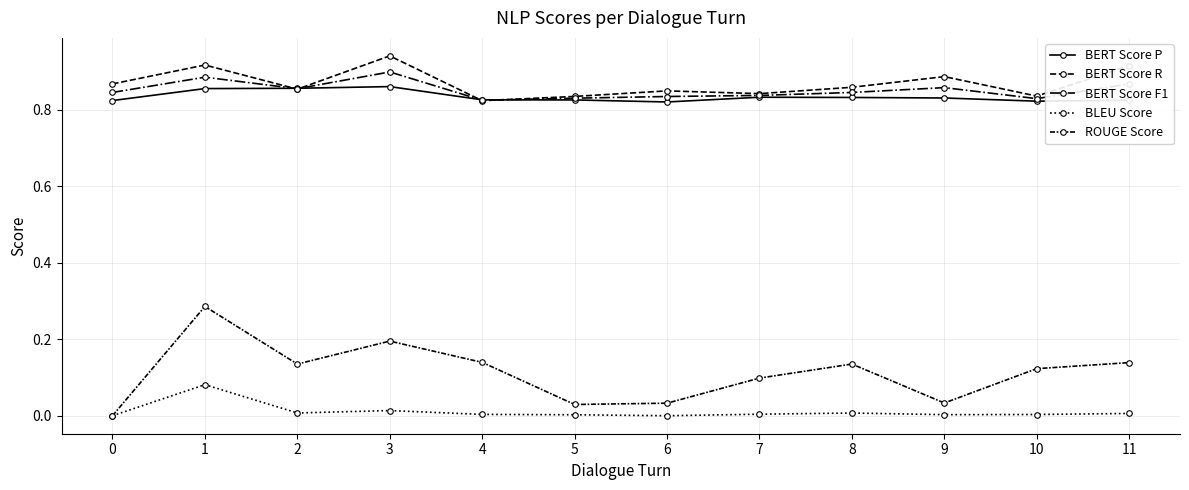

Reading right to left, what are all the values shown in this chart?

BERT Score P: 0.8	0.8	0.8	0.8	0.8	0.8	0.8	0.8	0.9	0.9	0.9	0.8
BERT Score R: 0.9	0.8	0.9	0.9	0.8	0.8	0.8	0.8	0.9	0.9	0.9	0.9
BERT Score F1: 0.9	0.8	0.9	0.8	0.8	0.8	0.8	0.8	0.9	0.9	0.9	0.8
BLEU Score: 0.0	0.0	0.0	0.0	0.0	0.0	0.0	0.0	0.0	0.0	0.1	0.0
ROUGE Score: 0.1	0.1	0.0	0.1	0.1	0.0	0.0	0.1	0.2	0.1	0.3	0.0